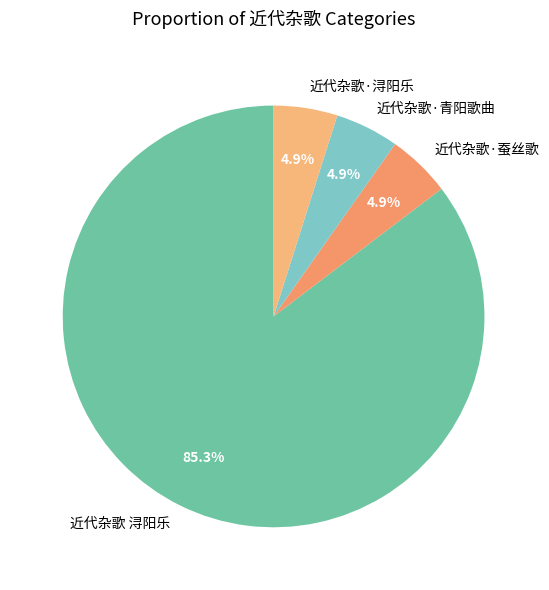

To the nearest percent, what portion does 近代杂歌·蚕丝歌 represent?

5%